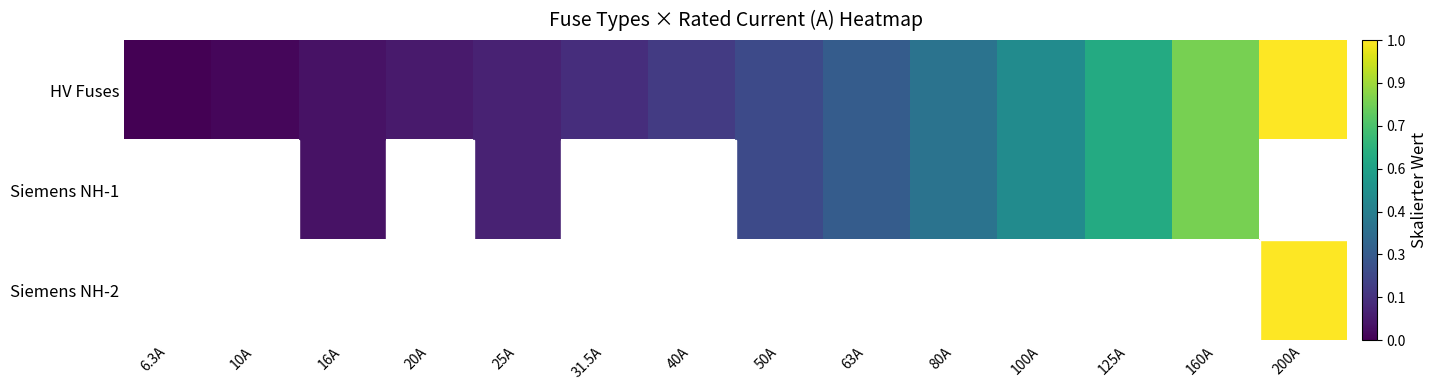

Is the value of HV Fuses at 100A greater than the value of Siemens NH-1 at 50A?

Yes